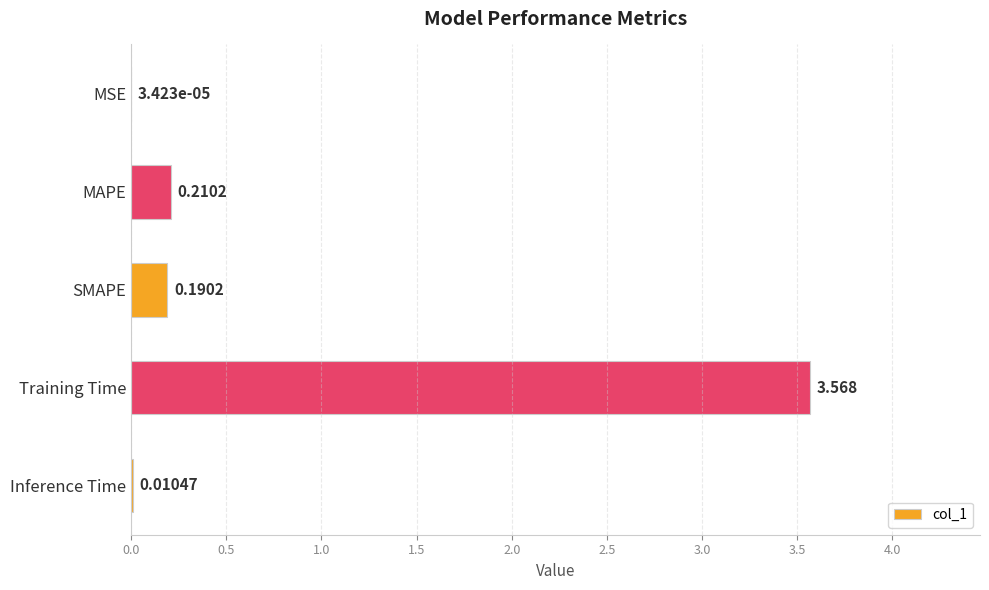

Which has a higher value, Training Time or MSE?

Training Time